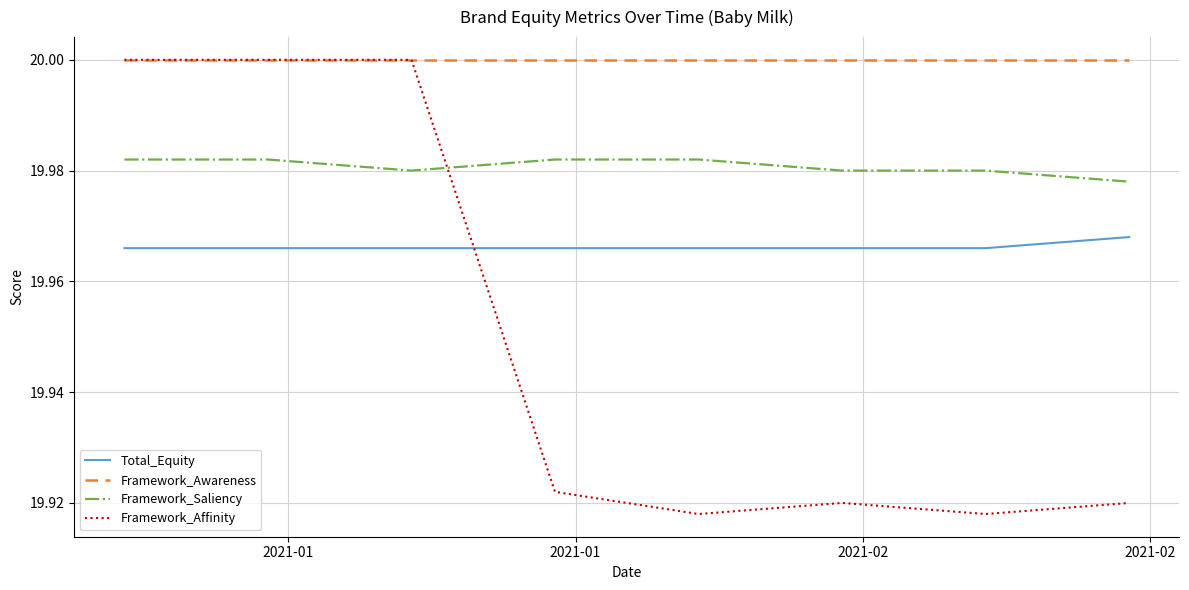

How many Framework_Saliency values are between 19 and 20?

8